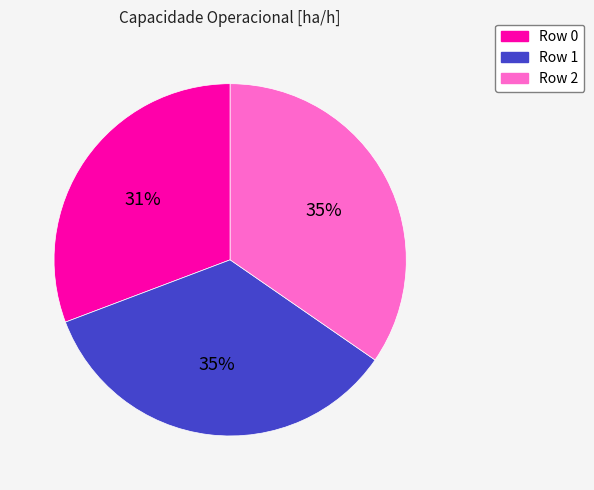

Combined, do Row 1 and Row 0 account for over 50%?

Yes